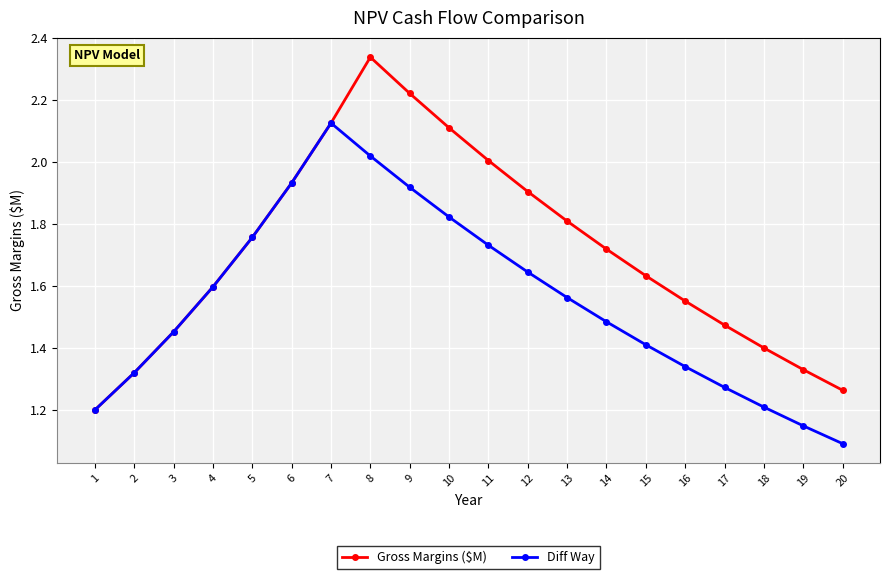

Which series changed the most between 3 and 10?

Gross Margins ($M)